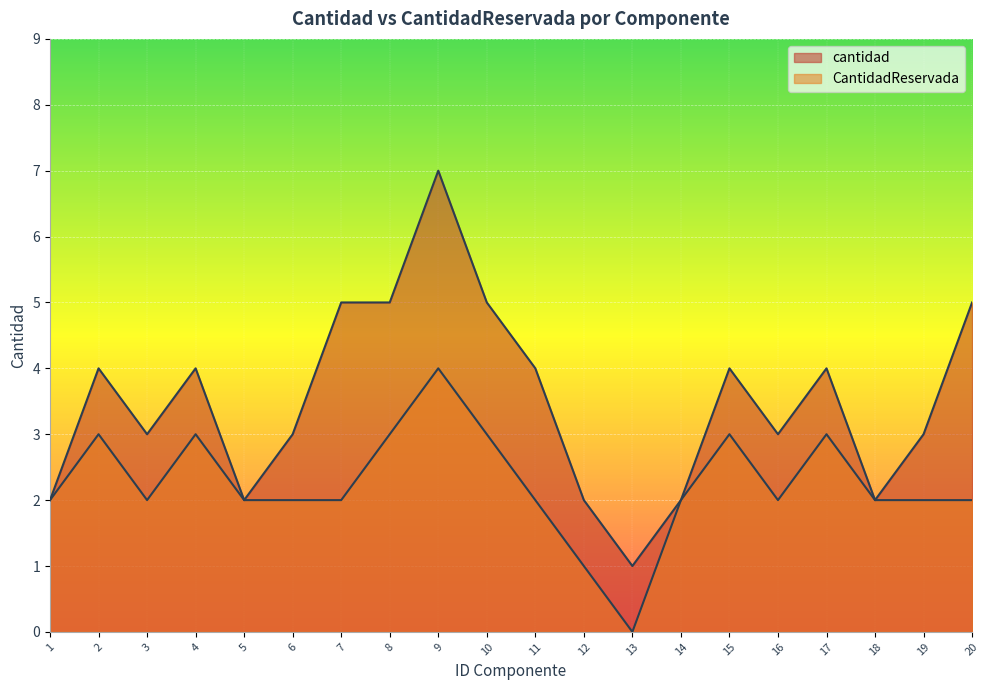

What is the difference between the highest and lowest values at 13?

1